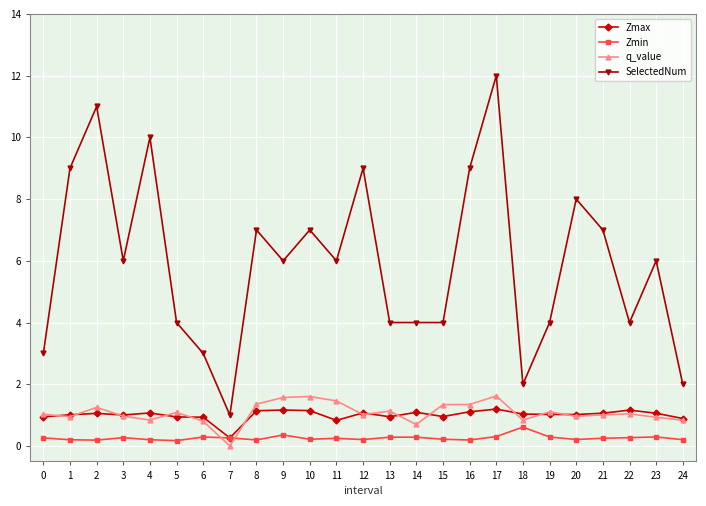

True or false: SelectedNum has a value of 4.0 at 15.

True